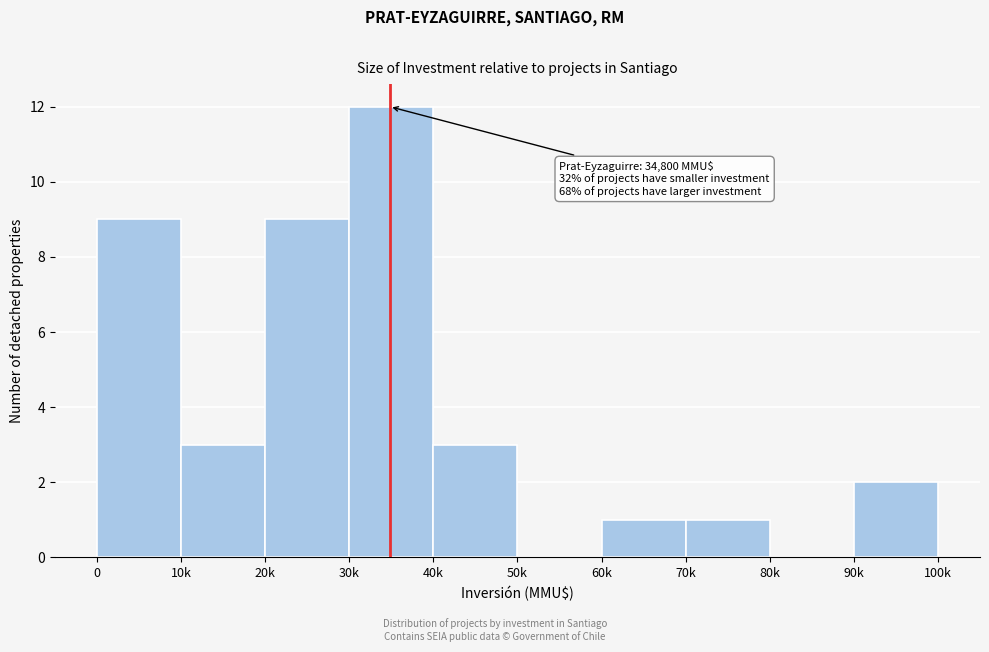

Reading left to right, extract all data points from this chart.

0=9	10k=3	20k=9	30k=12	40k=3	50k=0	60k=1	70k=1	80k=0	90k=2